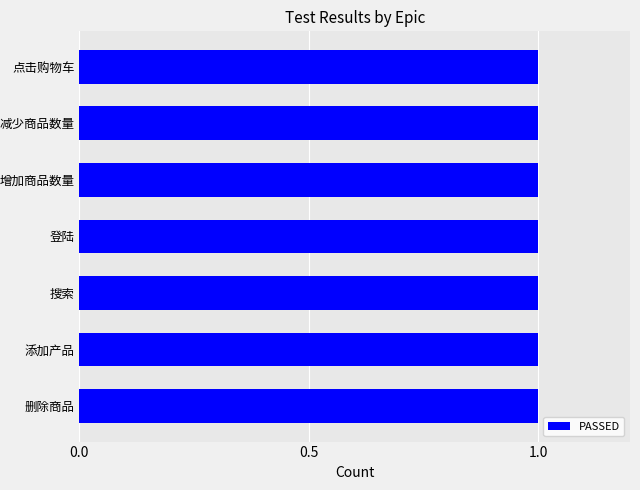

What is the label of the 4th bar from the right?

登陆